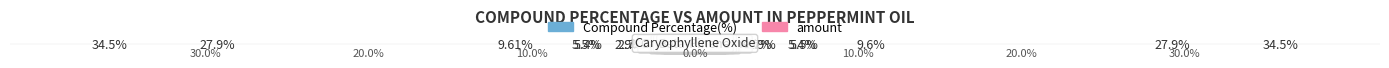

What is the value of the amount bar at the 9th from the left?

1.9